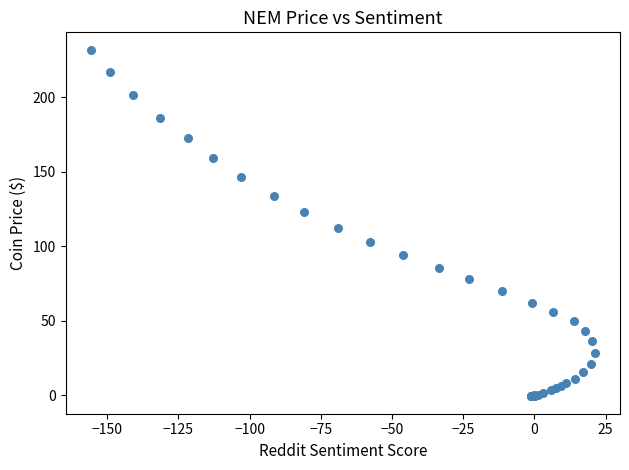

What Y value in the scatter plot is closest to 115?

112.1